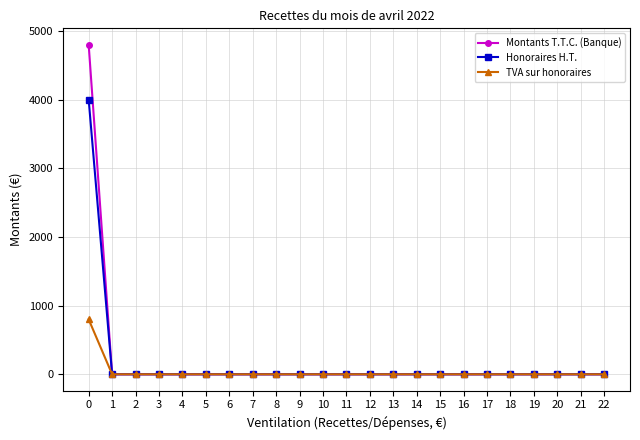

Which series has the widest spread of values?

Montants T.T.C. (Banque)